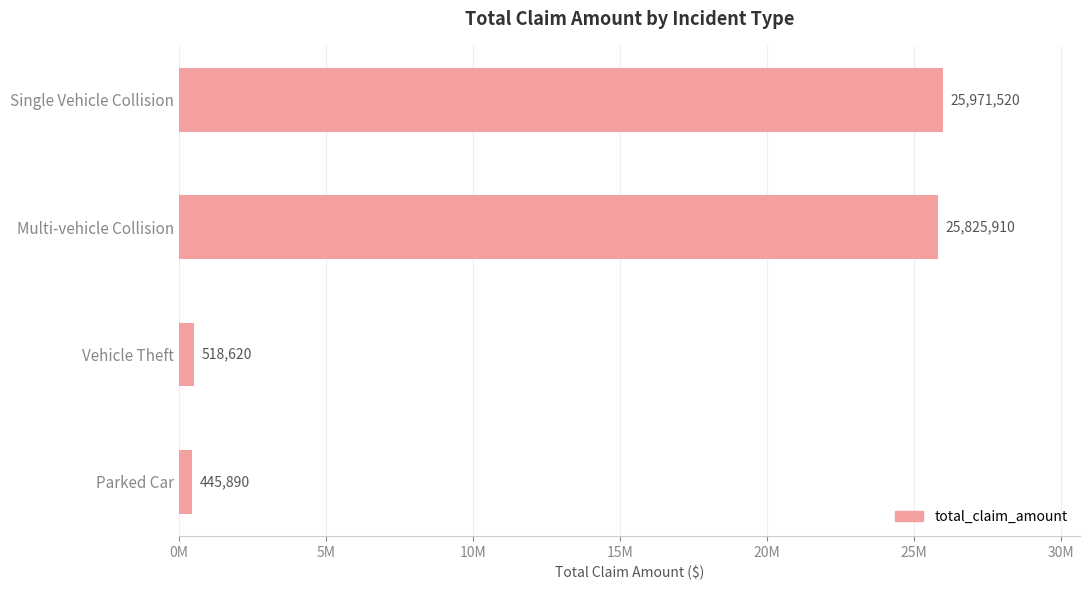

Are the bars horizontal?

Yes